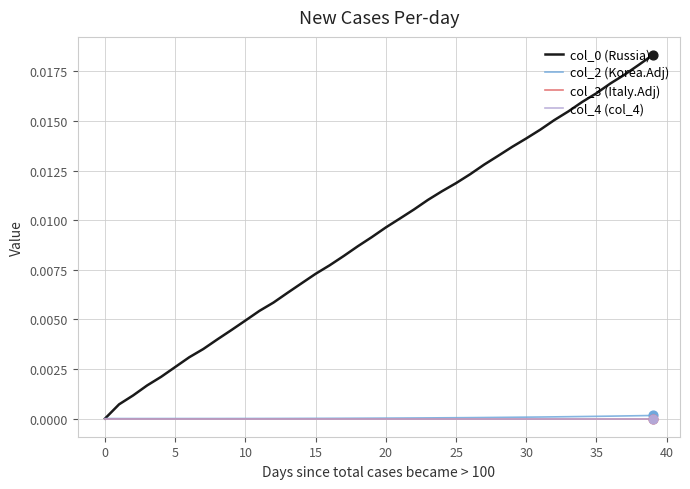

Is this an area chart (filled region under the line)?

No